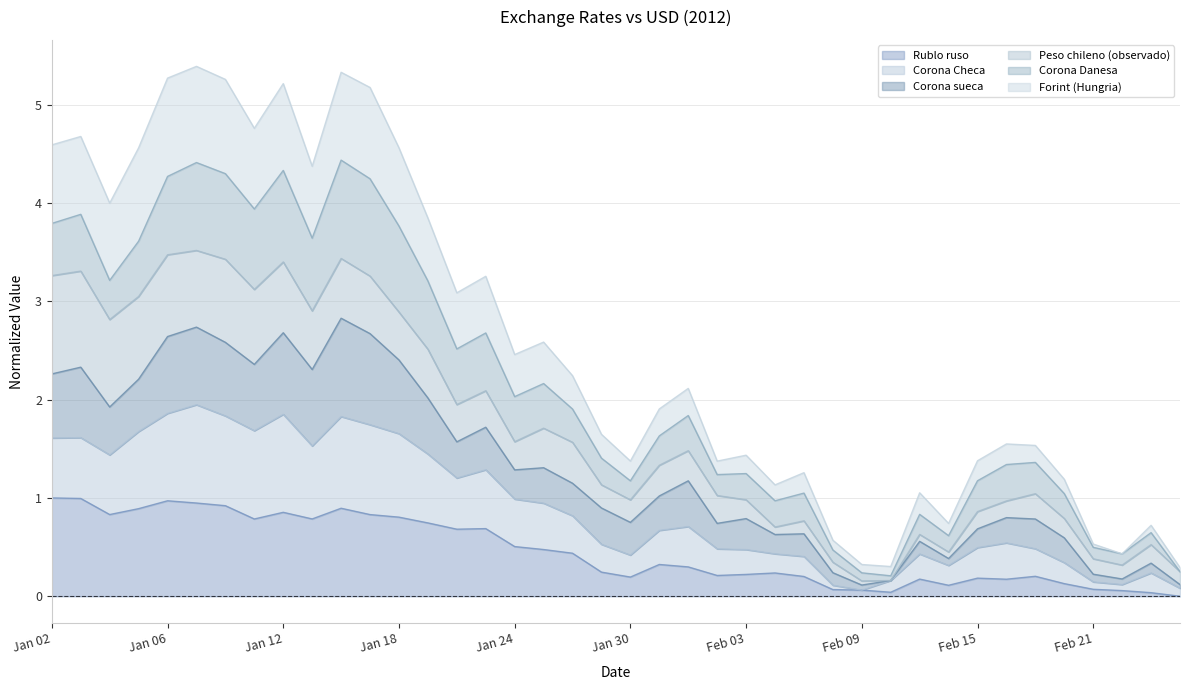

Which series has the largest total across all categories?

Corona Checa